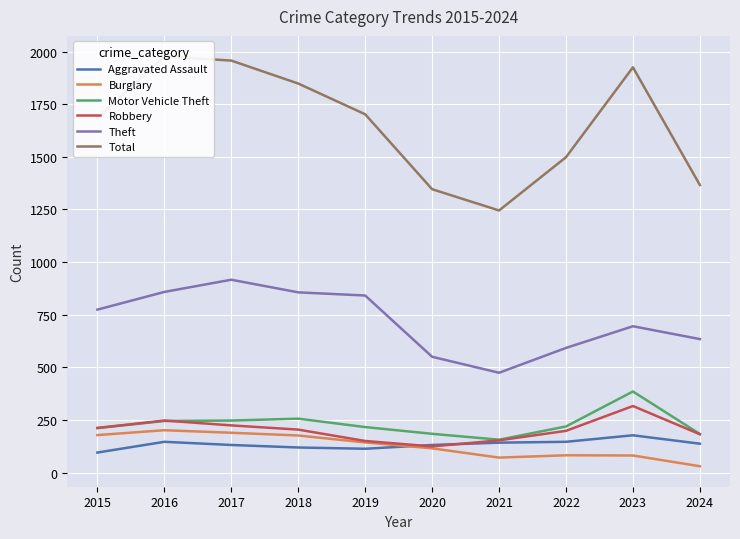

What is the value of the Robbery point at the 7th from the left?

153